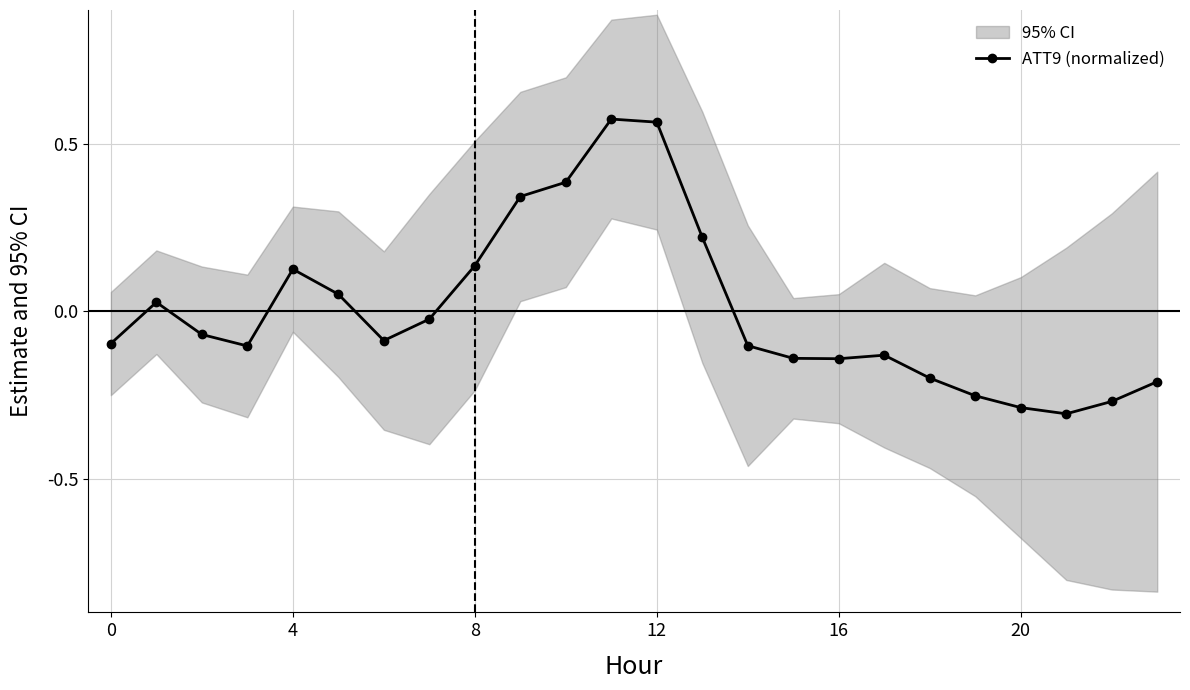

Which has a higher value, 19 or 13?

13